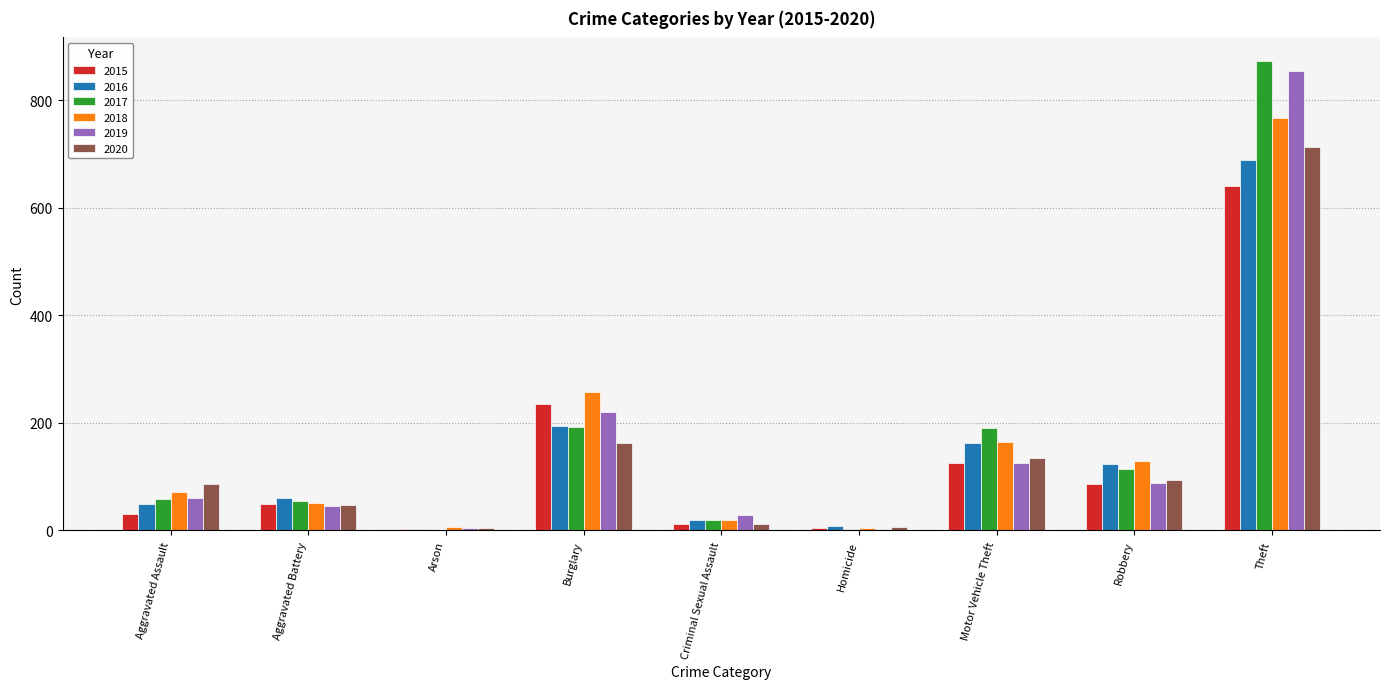

At which label does 2015 reach its peak?

Theft